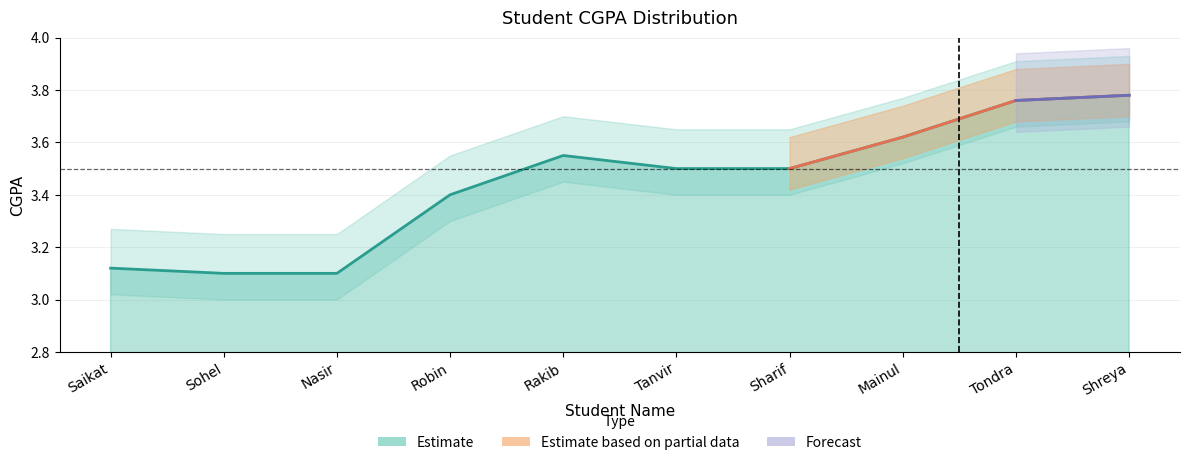

Rank the categories by value from highest to lowest.

Shreya, Tondra, Mainul, Rakib, Tanvir, Sharif, Robin, Saikat, Sohel, Nasir